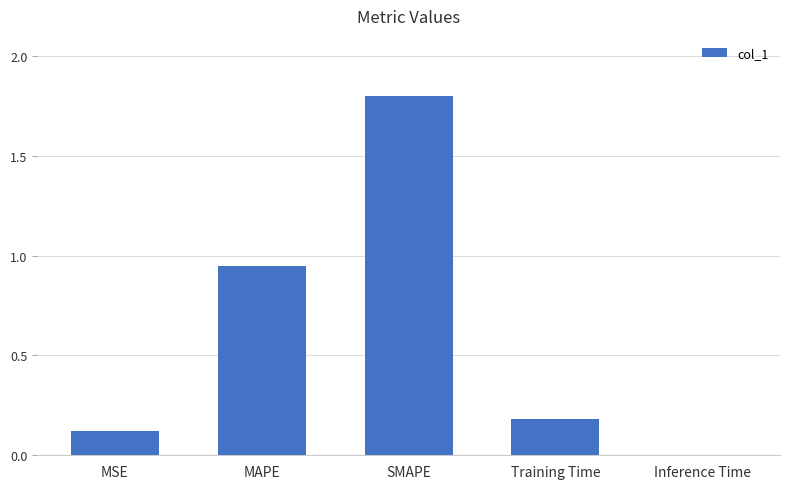

What is the greatest value displayed?

1.8